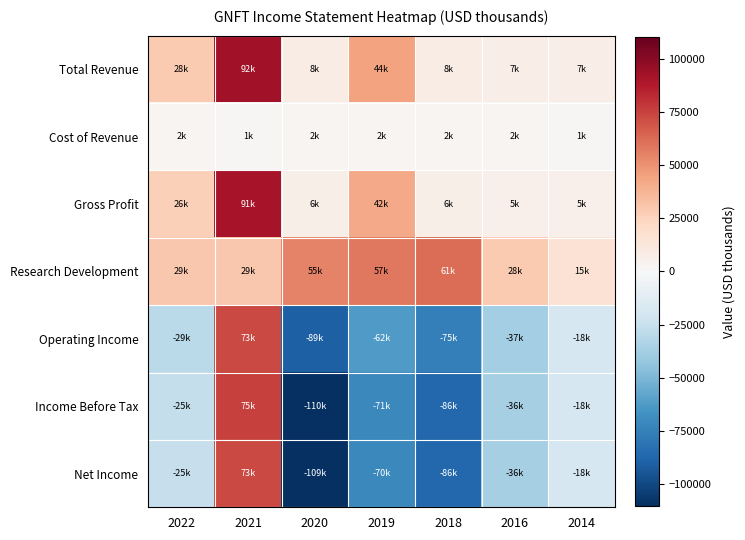

Which series has the largest total across all categories?

Research Development